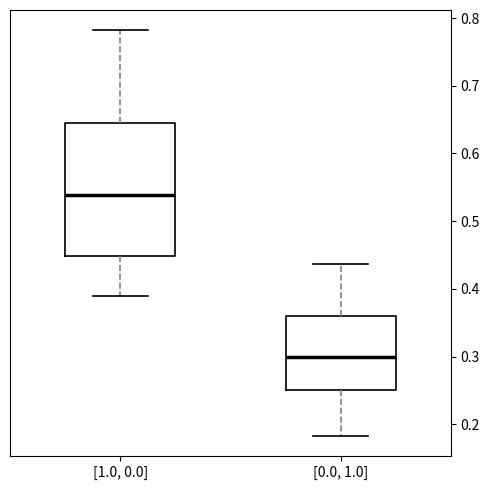

Comparing the boxes themselves (not the whiskers), which one is the tallest?

[1.0, 0.0]